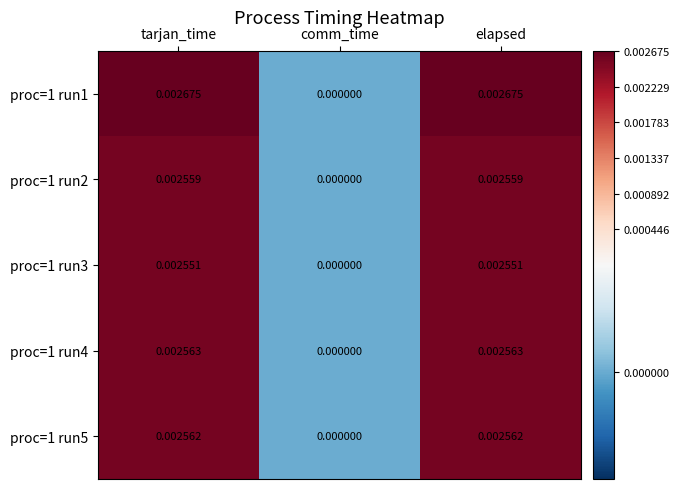

Is the value of proc=1 run5 at tarjan_time greater than the value of proc=1 run2 at elapsed?

Yes